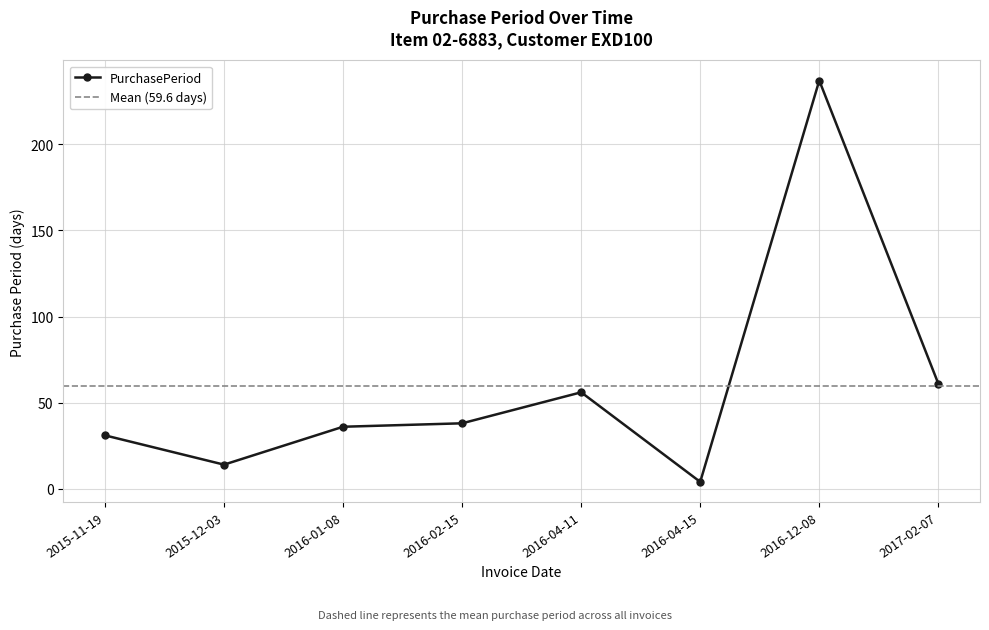

Is it true that the value at 2016-04-11 is 56?

True